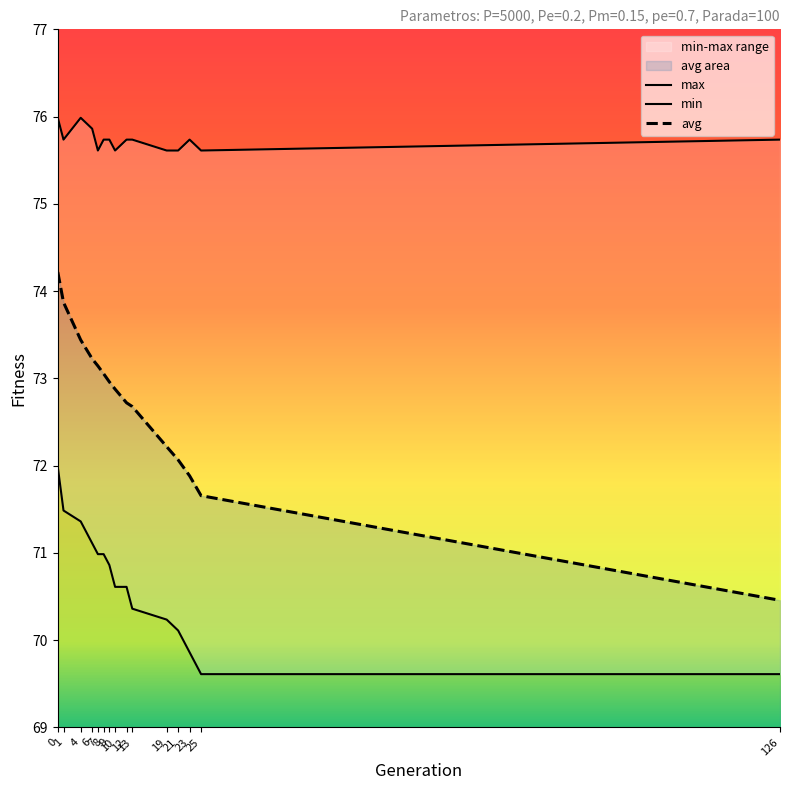

True or false: max has a value of 122.5 at 7.

False